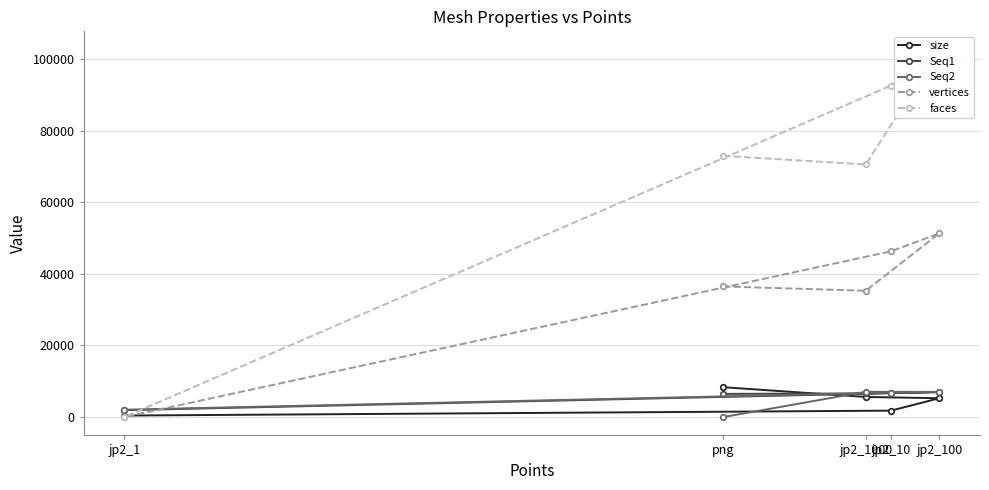

How many lines are shown in the chart?

5